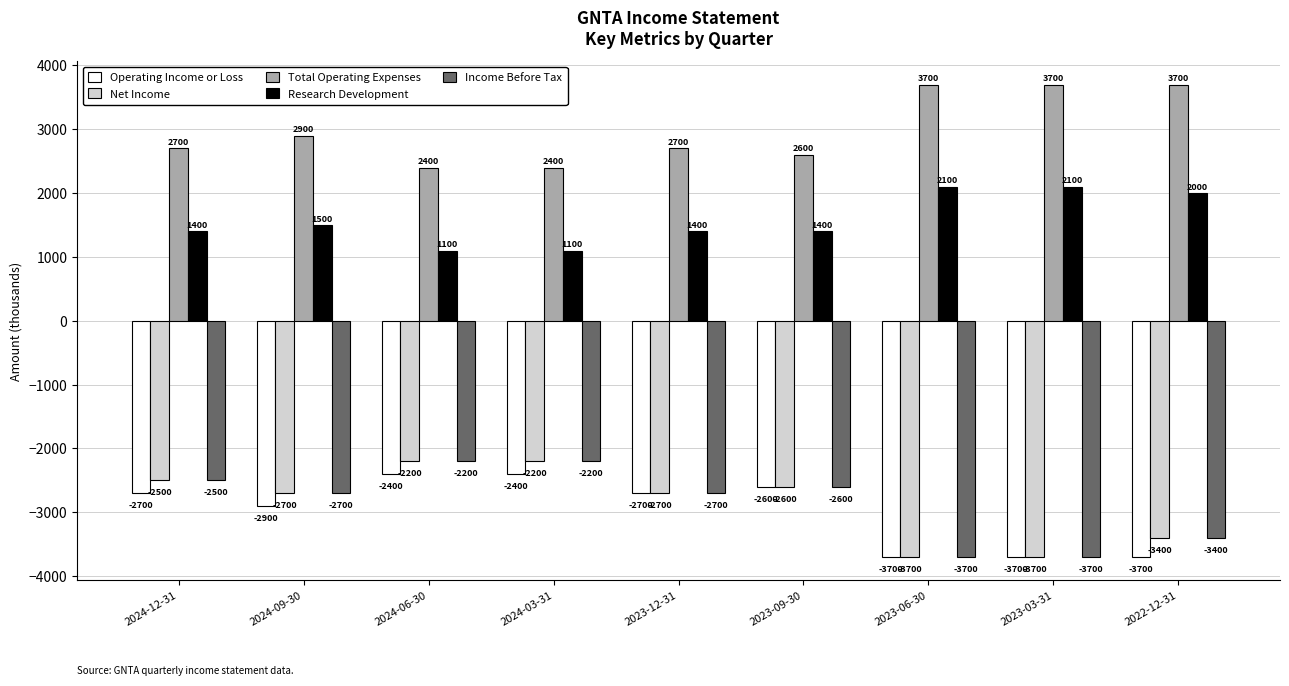

Read the Total Operating Expenses value at 2022-12-31, to the nearest 50.

3700